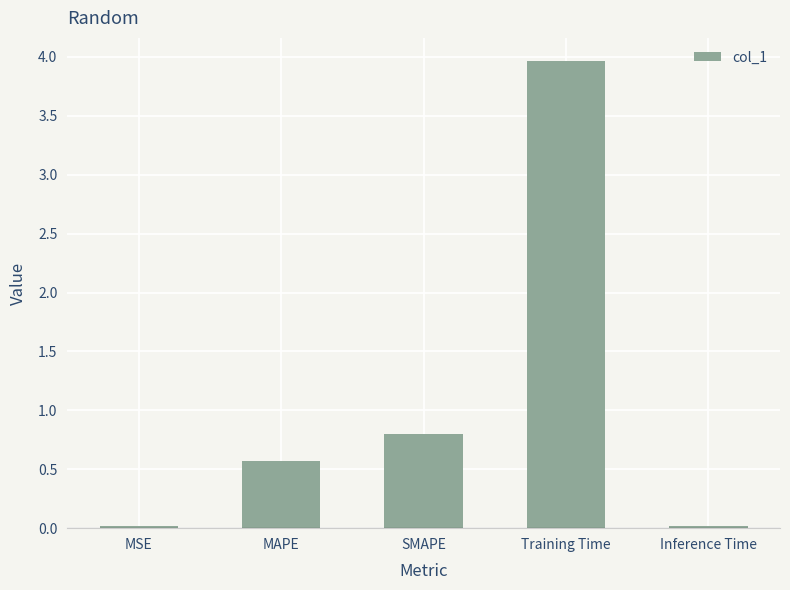

How many series are shown in this chart?

1